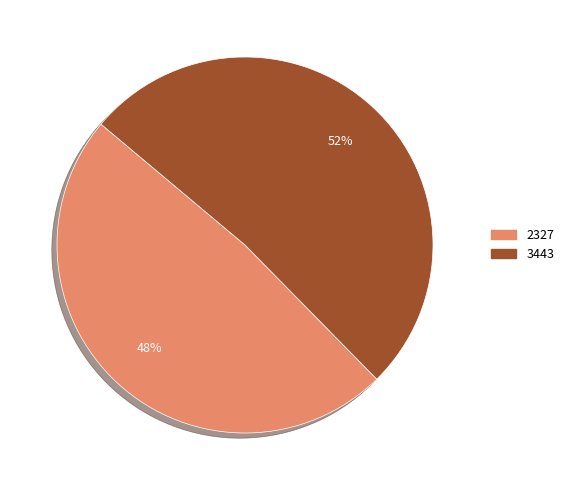

Does 2327 represent more than half of the total?

No